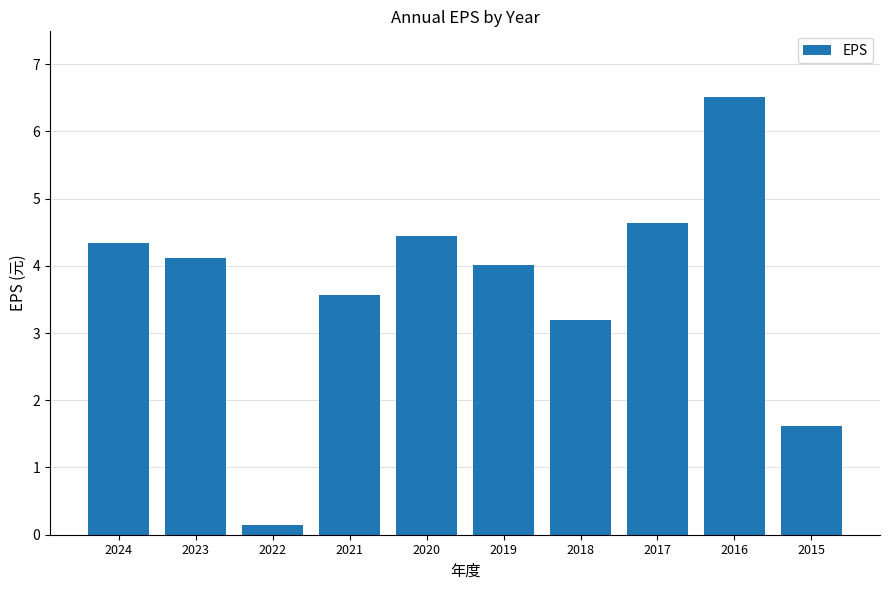

Which has a higher value, 2018 or 2024?

2024